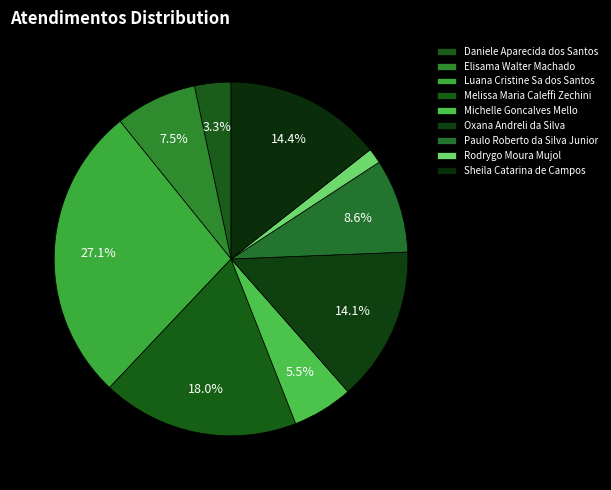

How many segments does this pie chart have?

9